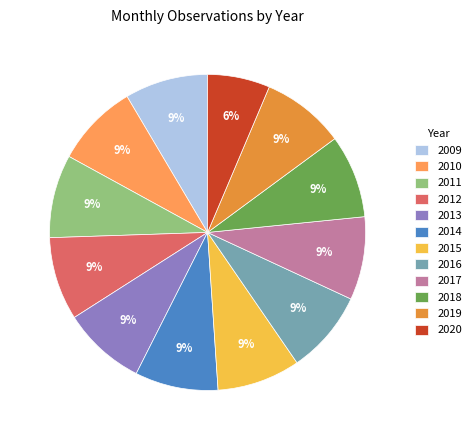

Combined, do 2009 and 2014 account for over 50%?

No